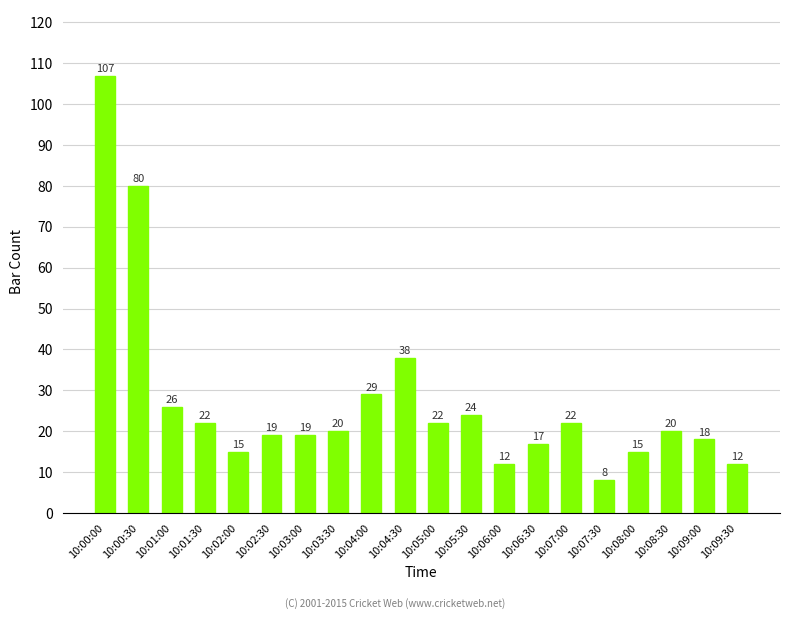

What is the difference between the values at 10:01:30 and 10:01:00?

4